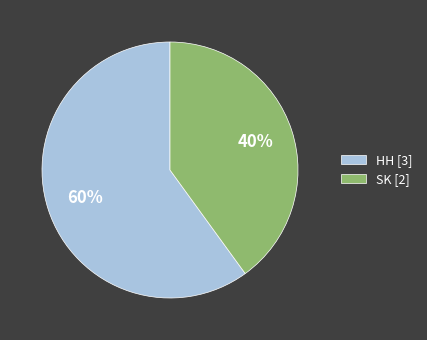

The HH slice represents 60% of the pie. True or false?

True